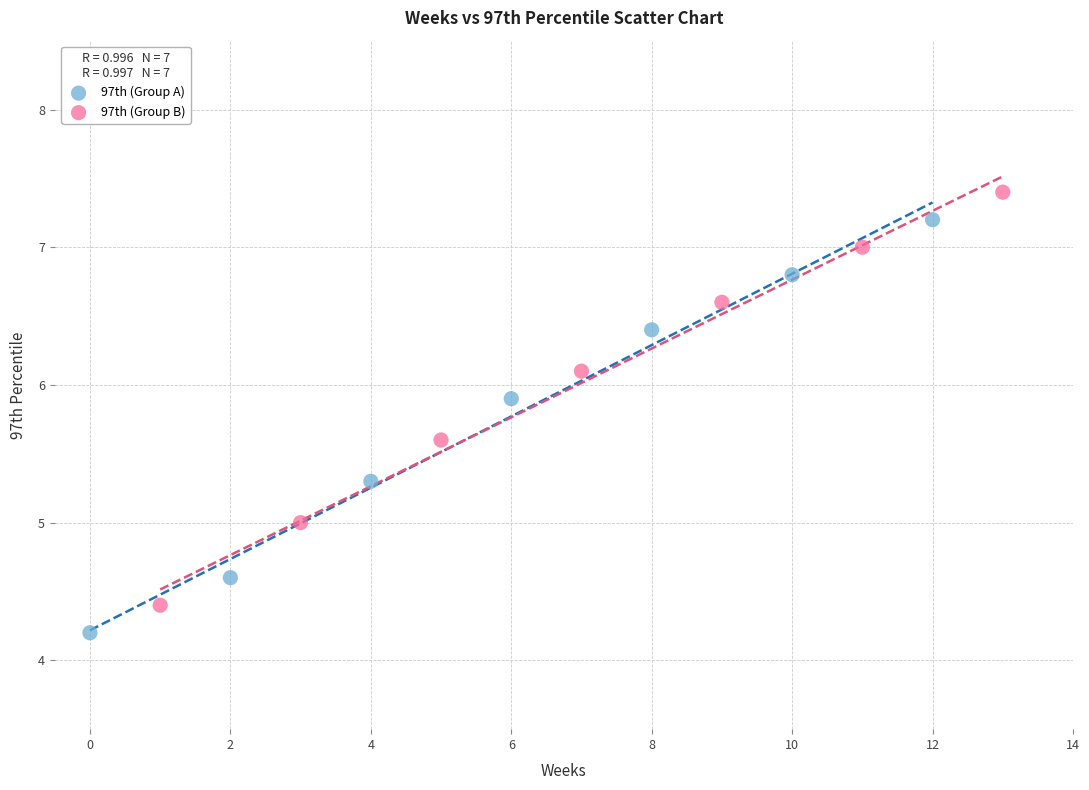

Which series reaches the minimum Y coordinate?

97th (Group A)